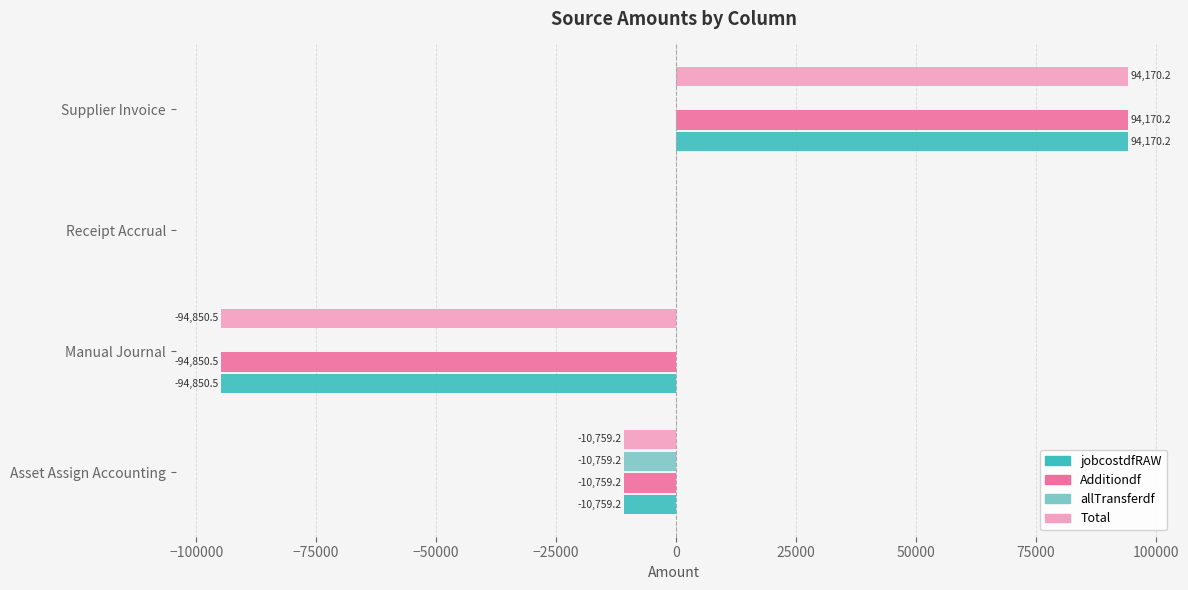

The value of Total at Receipt Accrual is 83914.3. True or false?

False